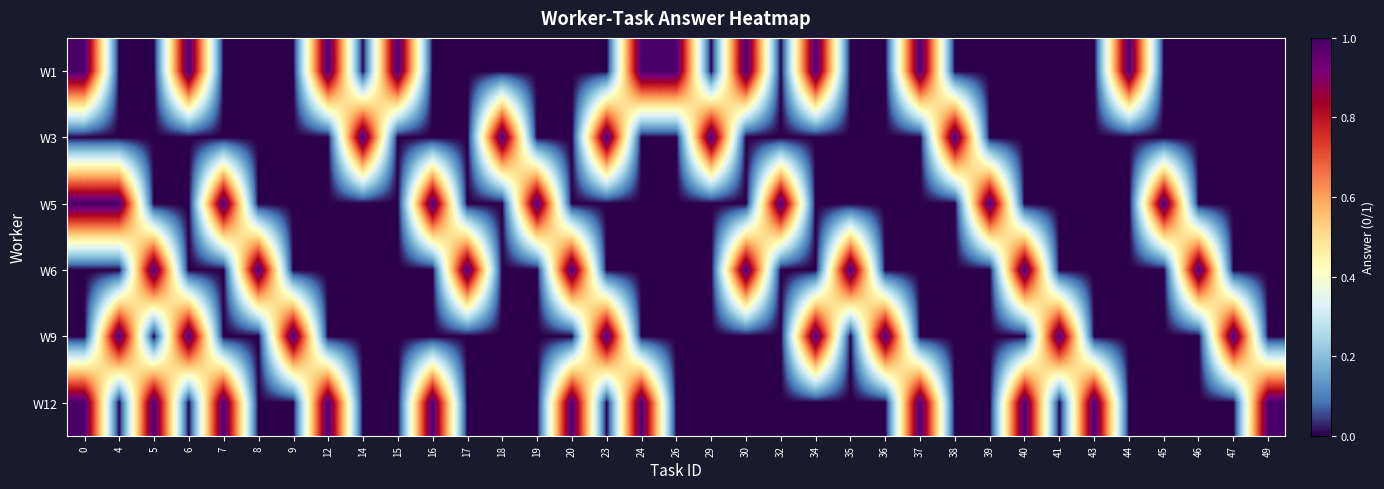

Rank the series by their maximum value, from lowest to highest.

W1, W3, W5, W6, W9, W12